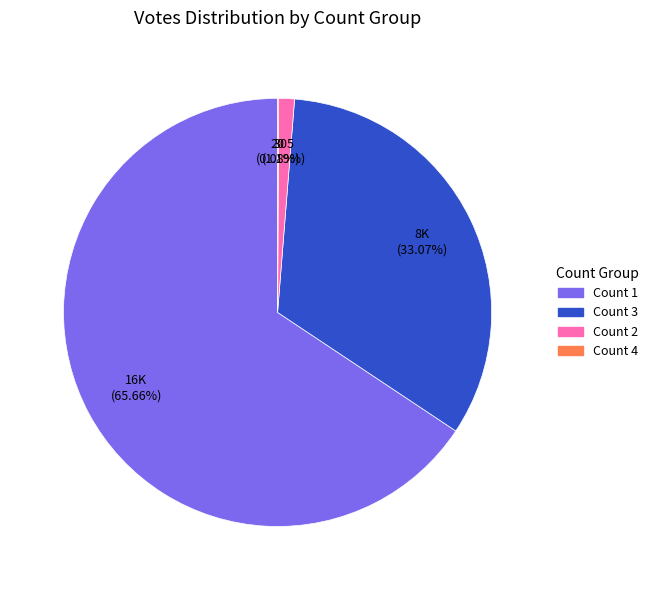

Is there any slice that represents more than half of the pie?

Yes